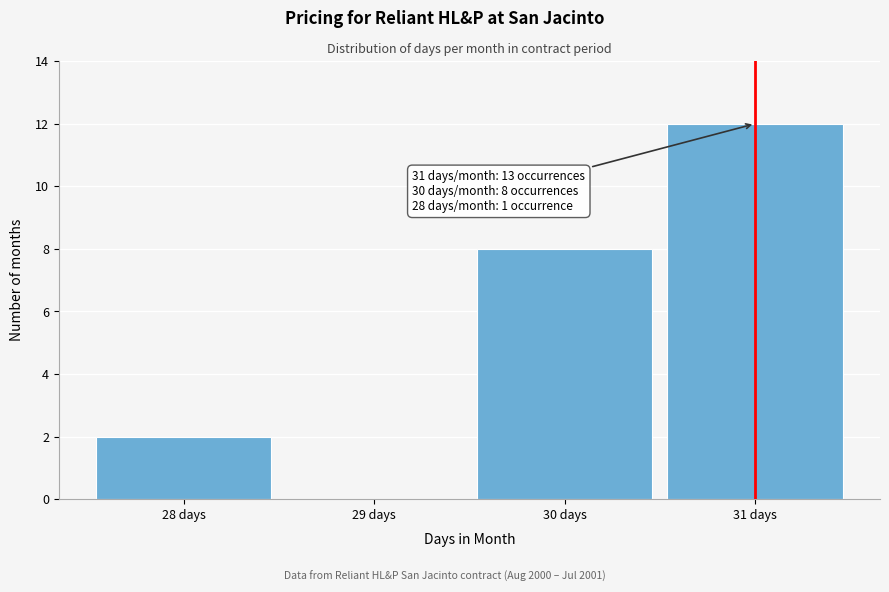

Over which range of the x-axis is the bar tallest?

30.5 to 31.5